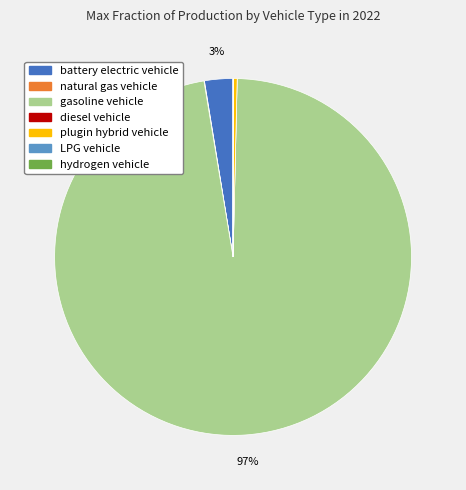

Which has a higher value, gasoline vehicle or plugin hybrid vehicle?

gasoline vehicle